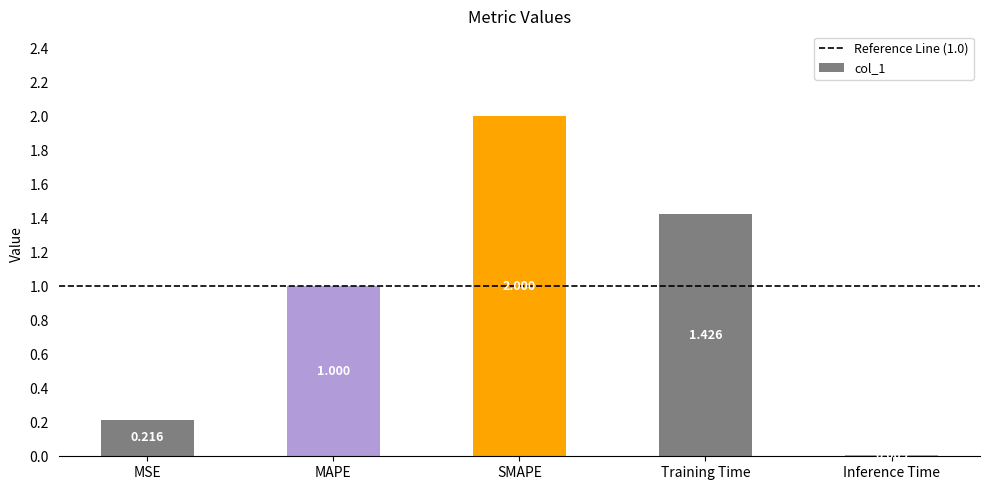

List the labels in order of value, smallest first.

Inference Time, MSE, MAPE, Training Time, SMAPE